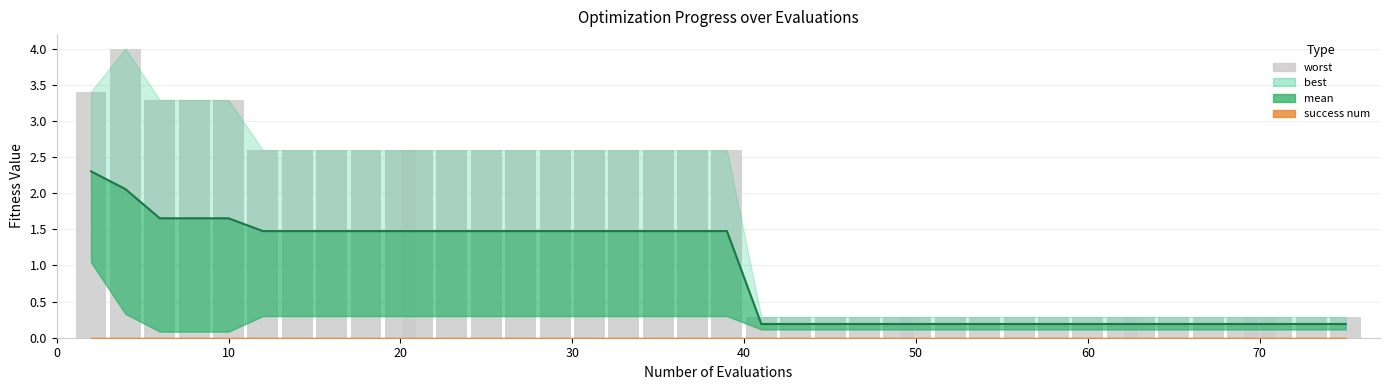

How many values exceed 2?

20